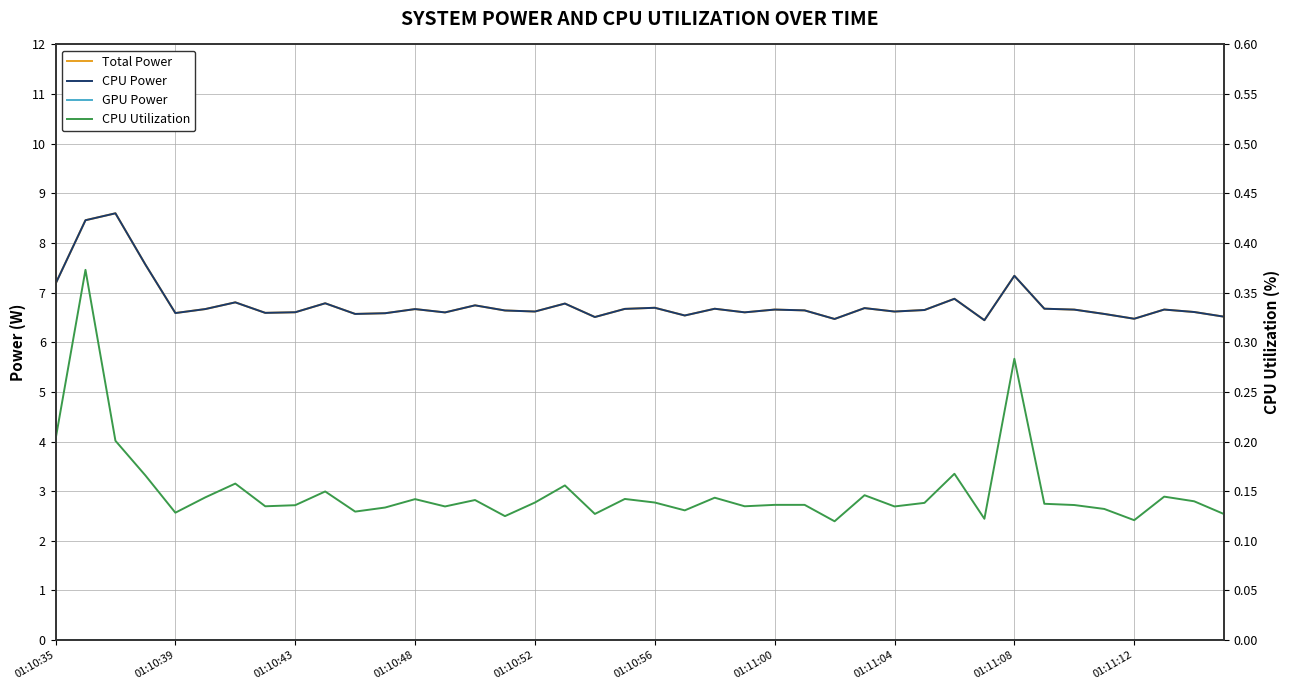

Rank the series at 33 from lowest to highest value.

GPU Power, CPU Utilization, Total Power, CPU Power